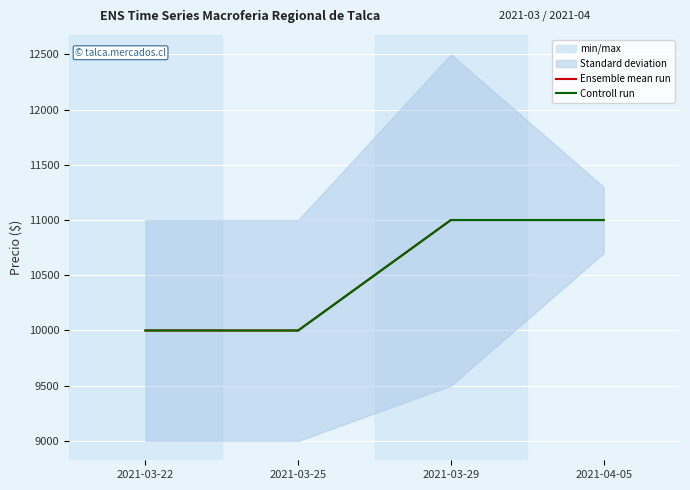

Reading left to right, list all the values displayed in this chart.

Ensemble mean run: 2021-03-22=10000	2021-03-25=10000	2021-03-29=11000	2021-04-05=11000
Controll run: 2021-03-22=10000	2021-03-25=10000	2021-03-29=11000	2021-04-05=11000